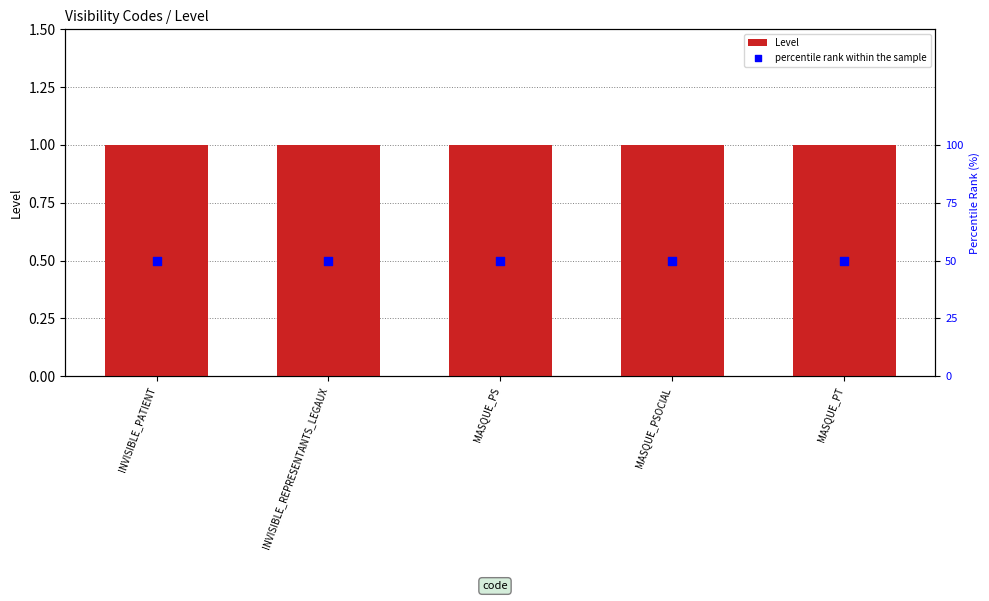

Which series has the widest spread of Y values?

Level